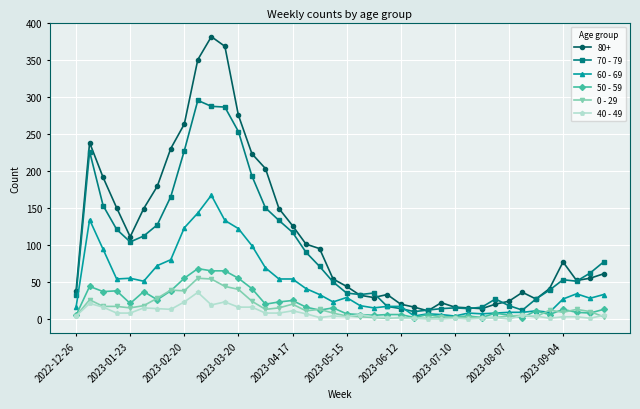

True or false: 60 - 69 has more than 2 interior local peaks.

True